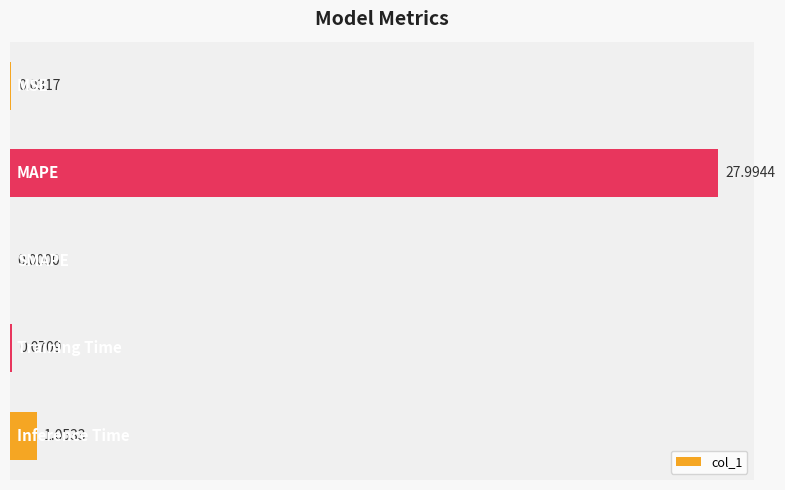

What is the greatest value displayed?

28.0